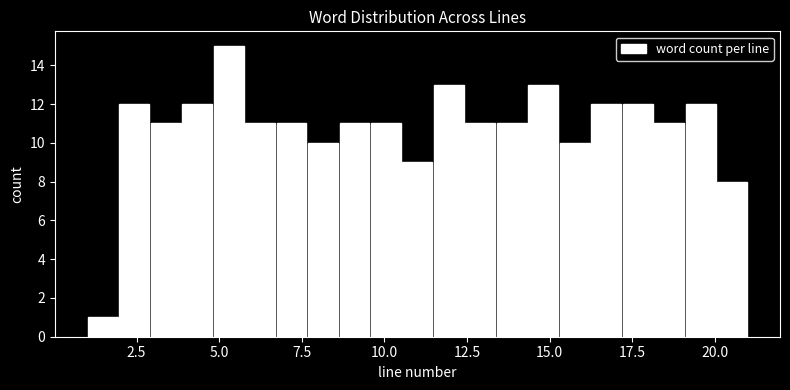

Around what value on the x-axis is the tallest bar? Give the approximate position of its centre, as read against the axis.

5.5